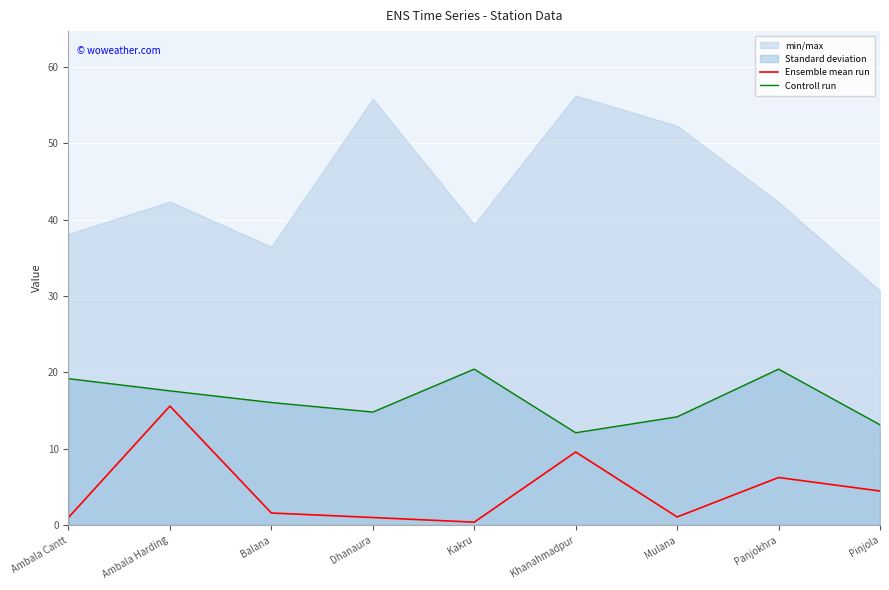

At how many categories does at least one series exceed 18?

3